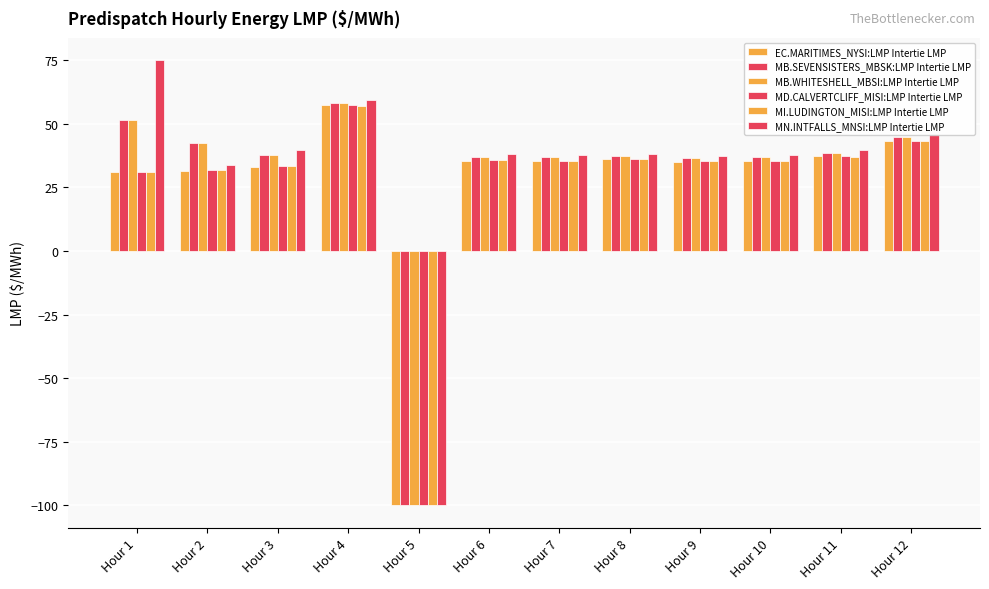

What is the difference between the second highest and minimum values in the MB.SEVENSISTERS_MBSK:LMP Intertie LMP series?

151.3